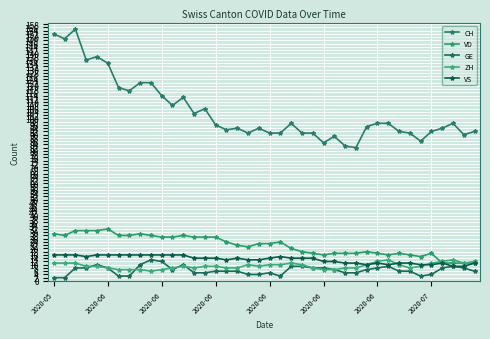

How many data points in VD are less than 23?

20